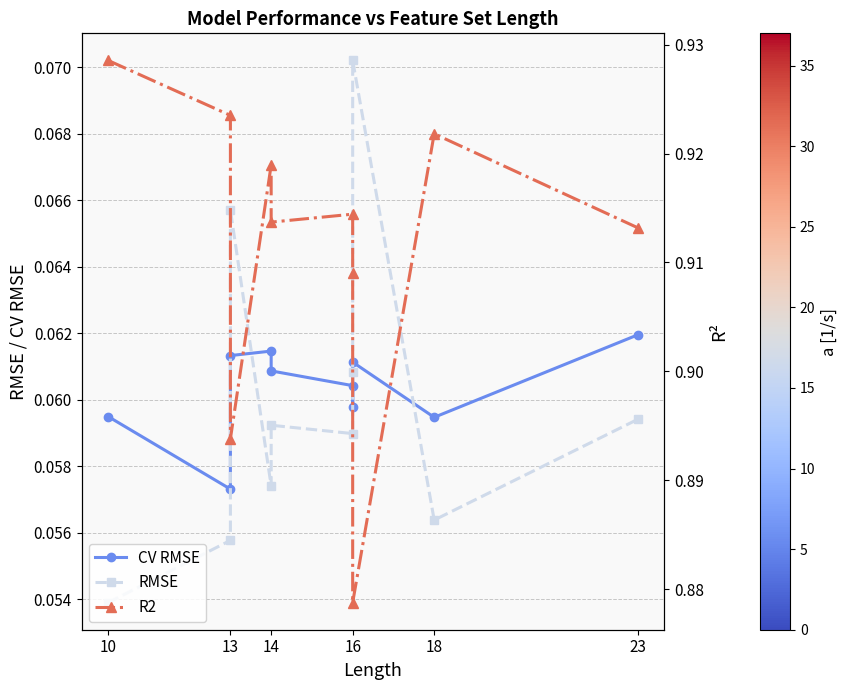

The value of RMSE at 16 is 0.1. True or false?

False